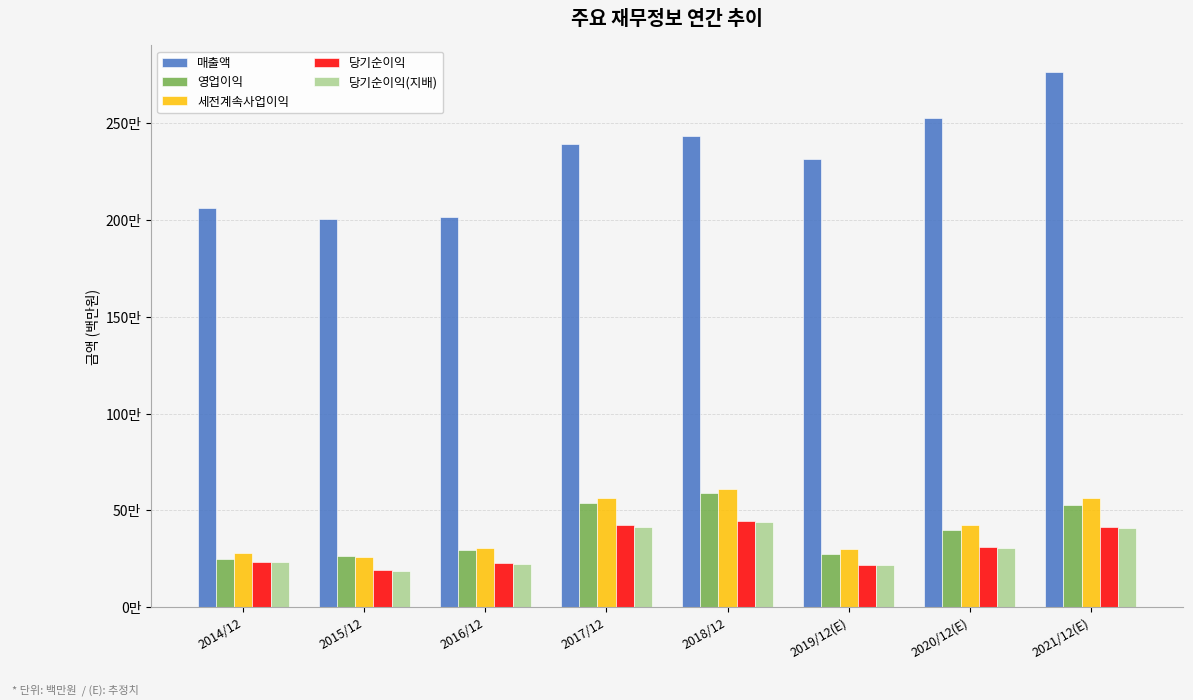

At which category is the sum across all series the highest?

2021/12(E)